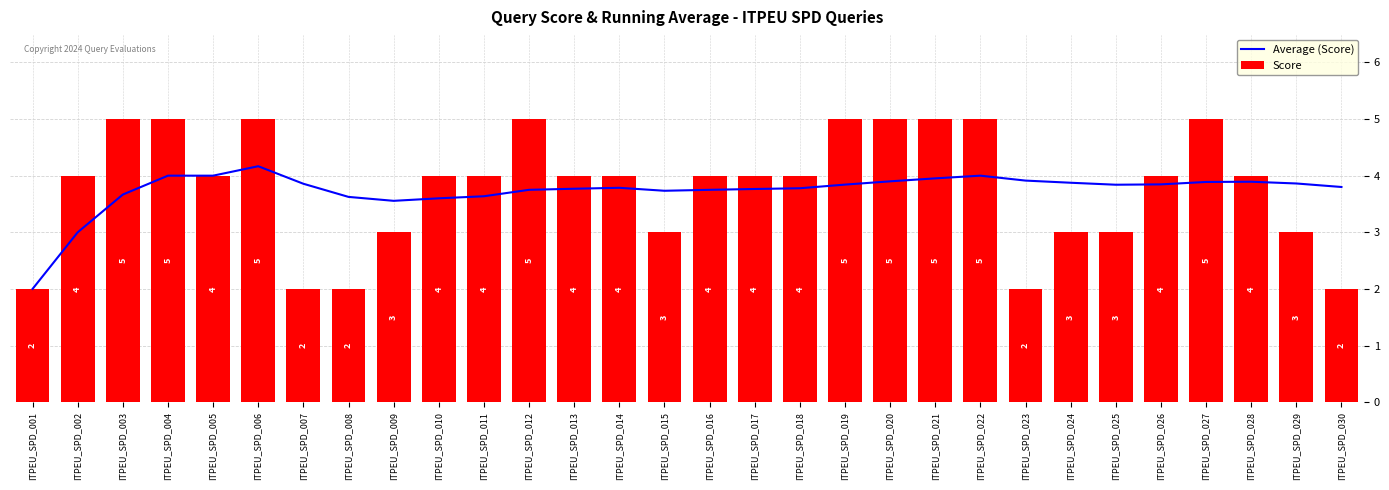

What is the total value across all series at ITPEU_SPD_020?

8.9